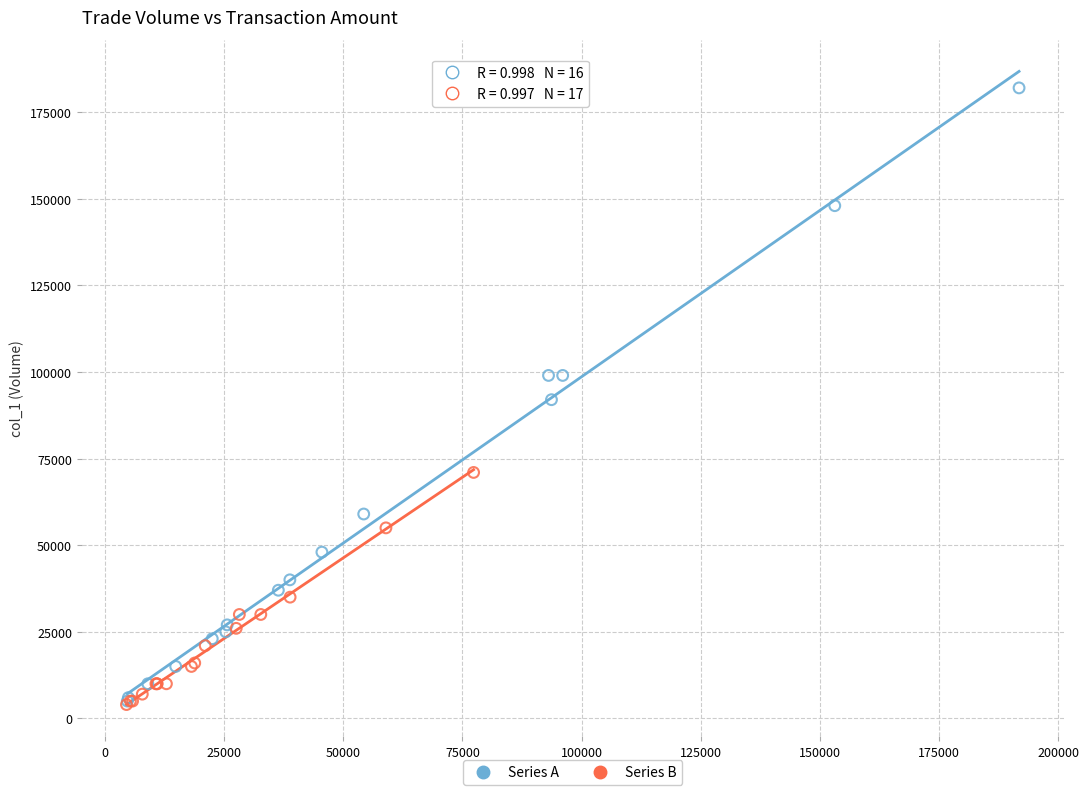

Which series has the widest spread of Y values?

Series A